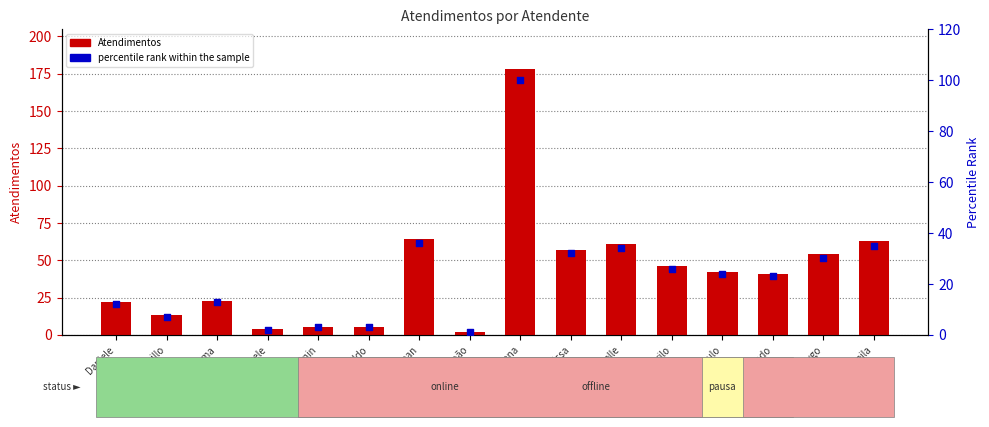

Which series contains the highest Y value?

Atendimentos